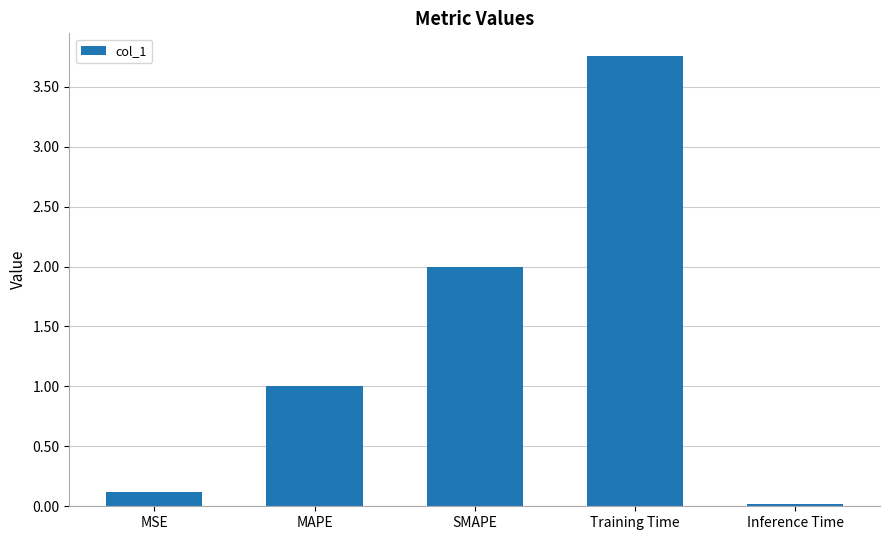

What is the label of the 5th bar from the right?

MSE